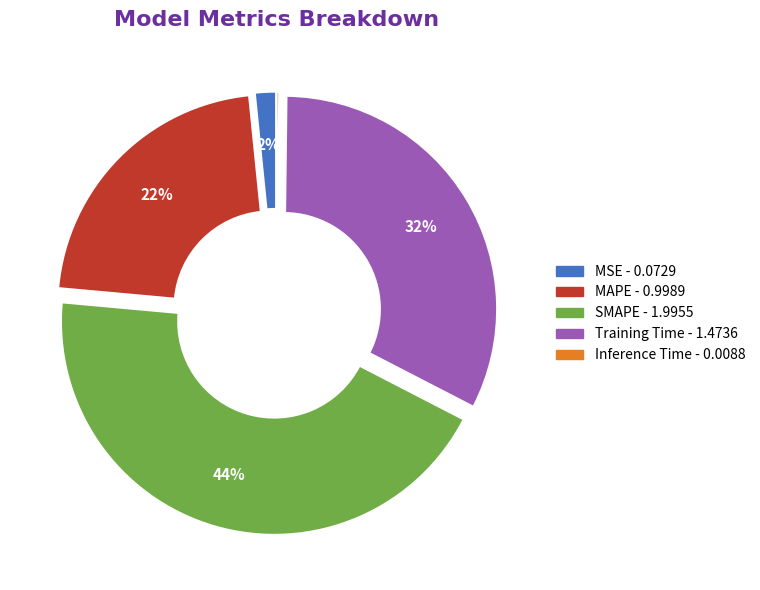

Between MSE and Training Time, which is larger?

Training Time